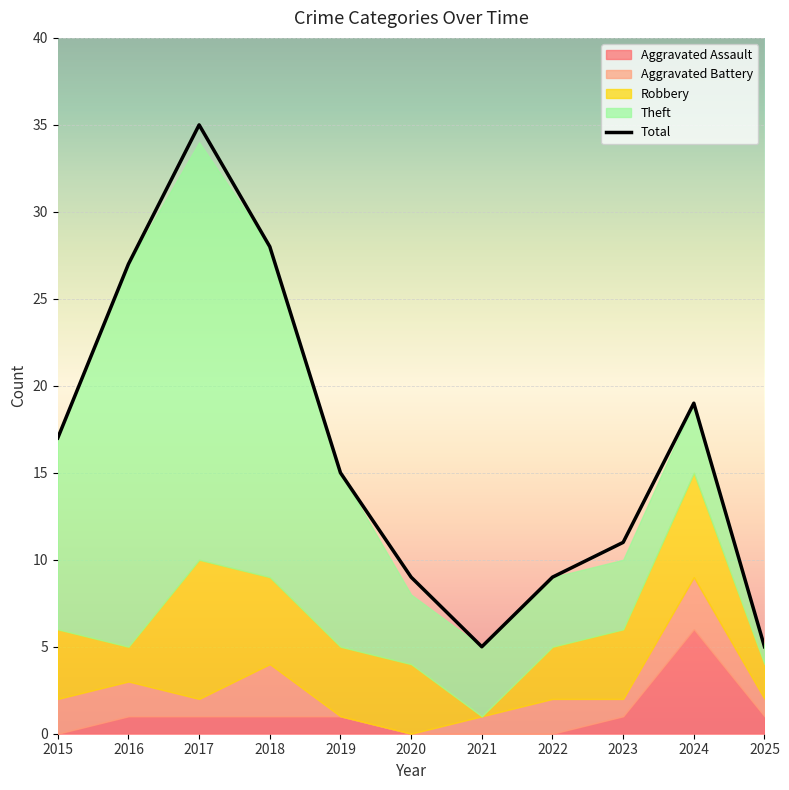

How many interior local valleys (lower than both neighbors) does the data have?

1